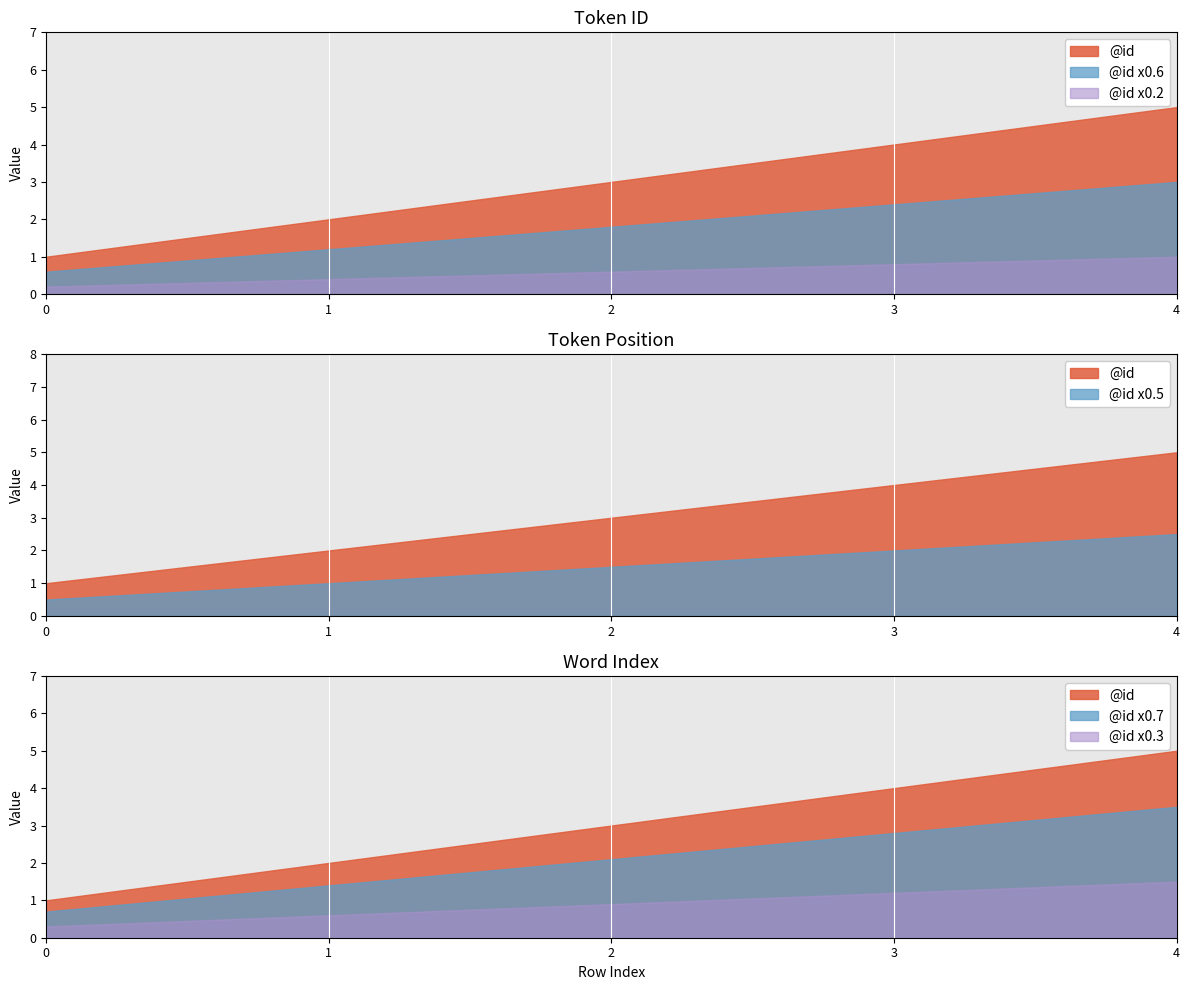

What is the change in value from 1 to 2?

+1